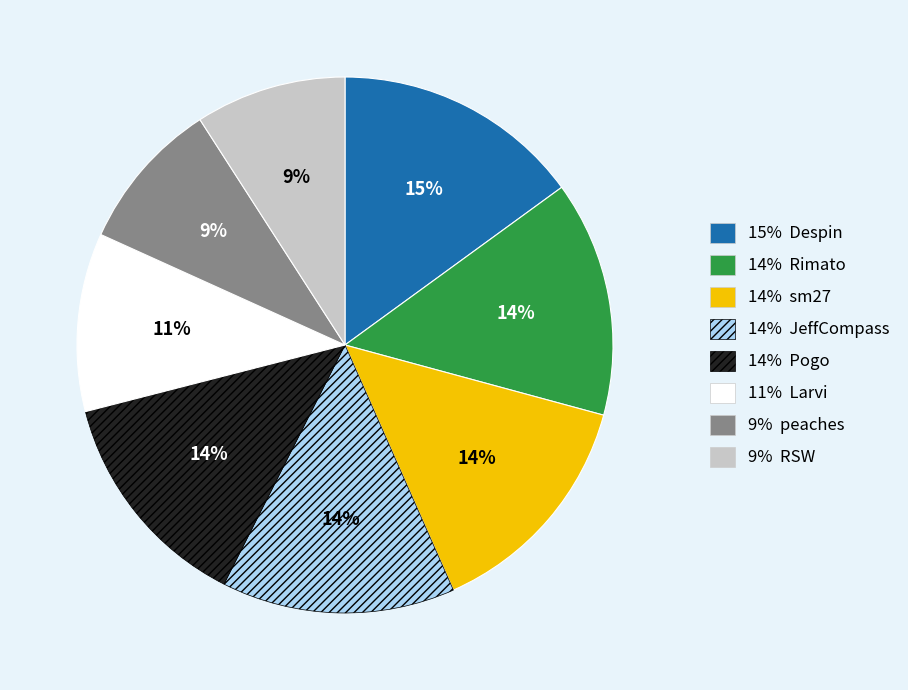

Approximately how many times larger is the value at 14% sm27 compared to 14% JeffCompass?

1.0